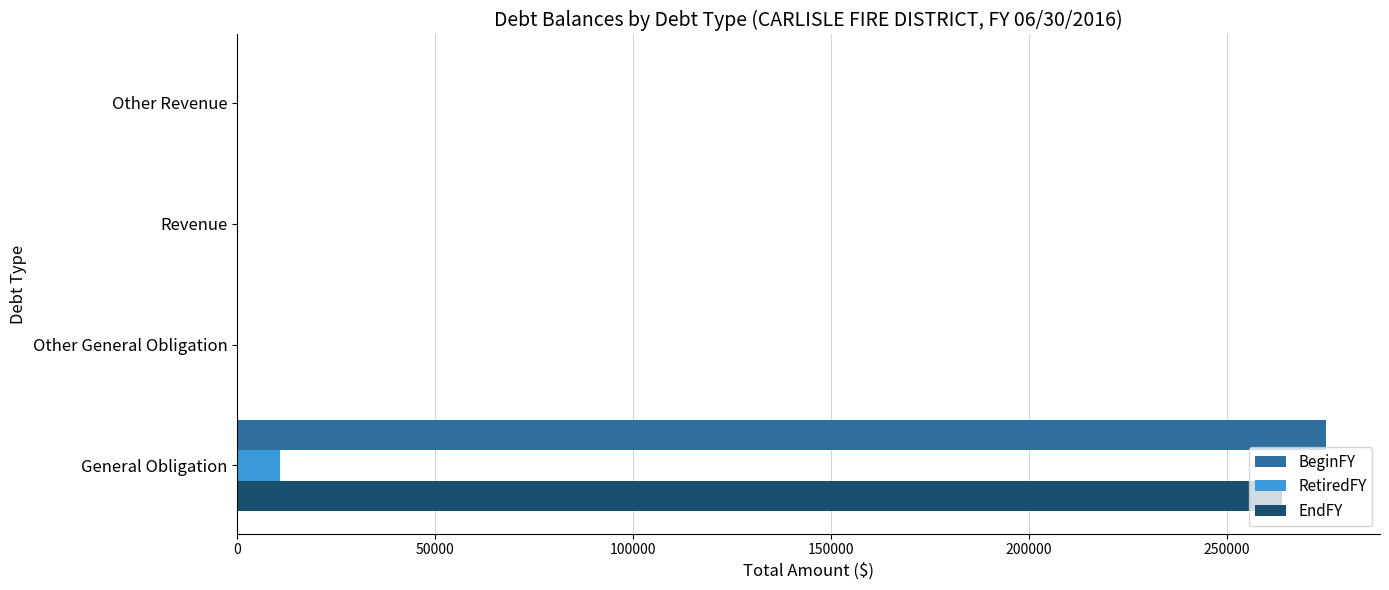

Which series has the largest total across all categories?

BeginFY